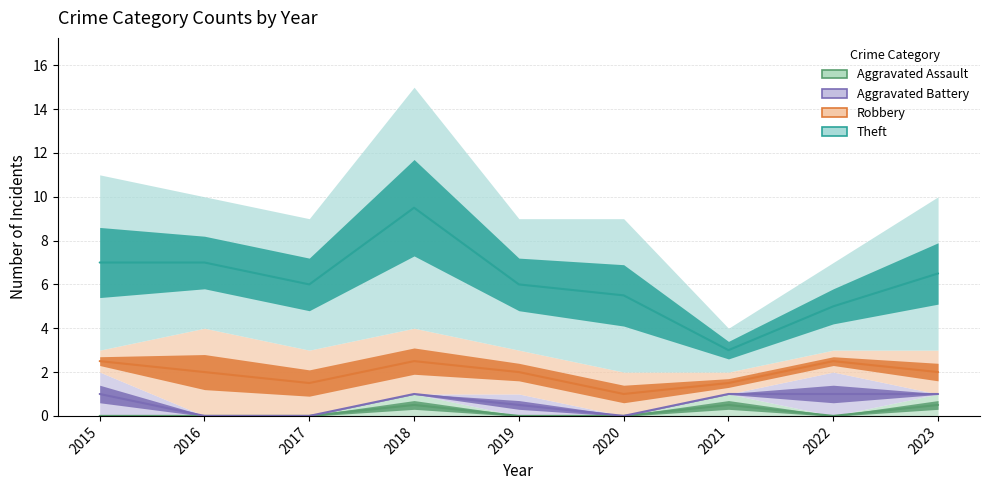

How many lines are shown in the chart?

4